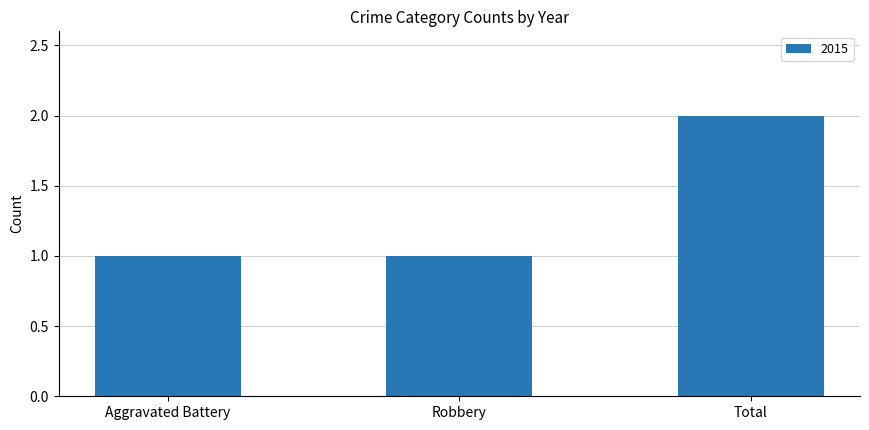

What is the approximate value at Robbery?

1